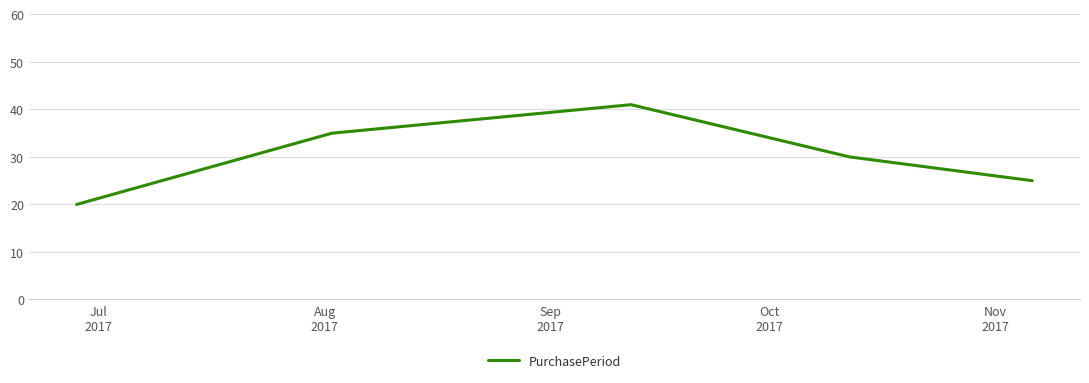

What is the difference between the maximum and minimum values?

21